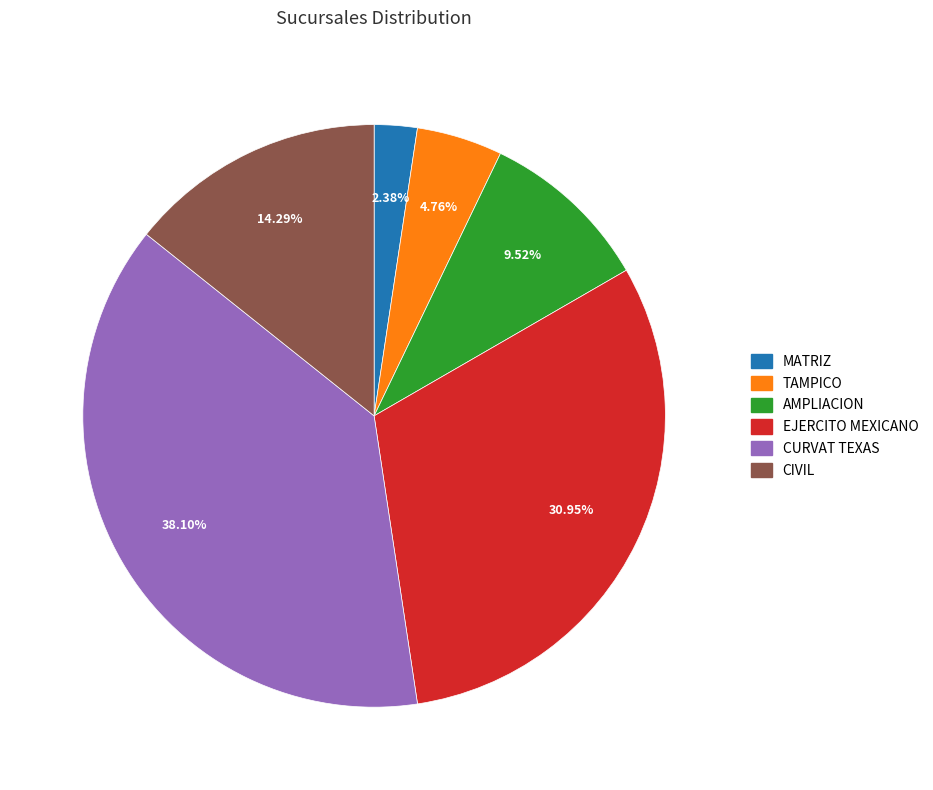

Rank the categories by value from highest to lowest.

CURVAT TEXAS, EJERCITO MEXICANO, CIVIL, AMPLIACION, TAMPICO, MATRIZ